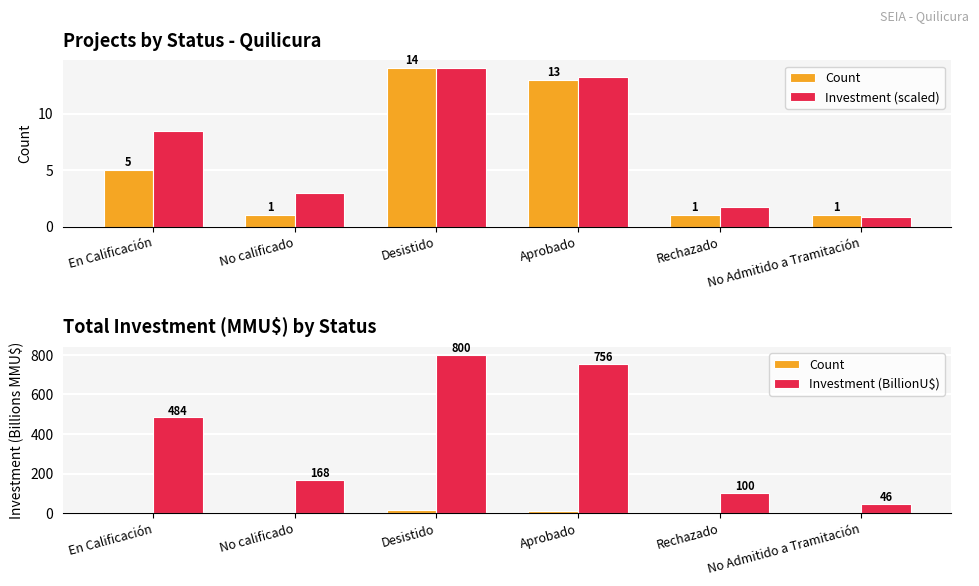

Reading left to right, extract all data points from this chart.

Count: 5.0	1.0	14.0	13.0	1.0	1.0
Investment (scaled): 8.5	2.9	14.0	13.2	1.8	0.8
Investment (BillionU$): 484.2	168.0	799.8	756.4	100.0	46.0